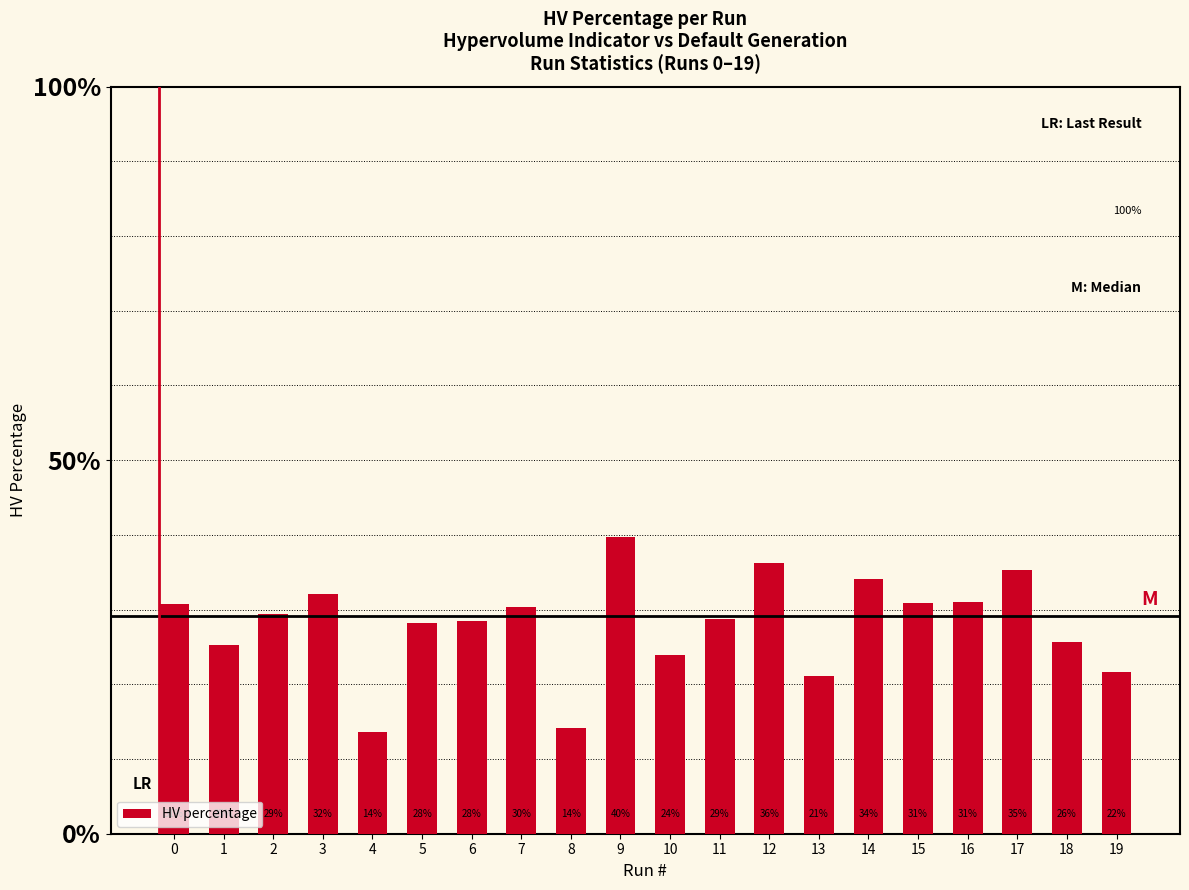

Are the bars horizontal?

No